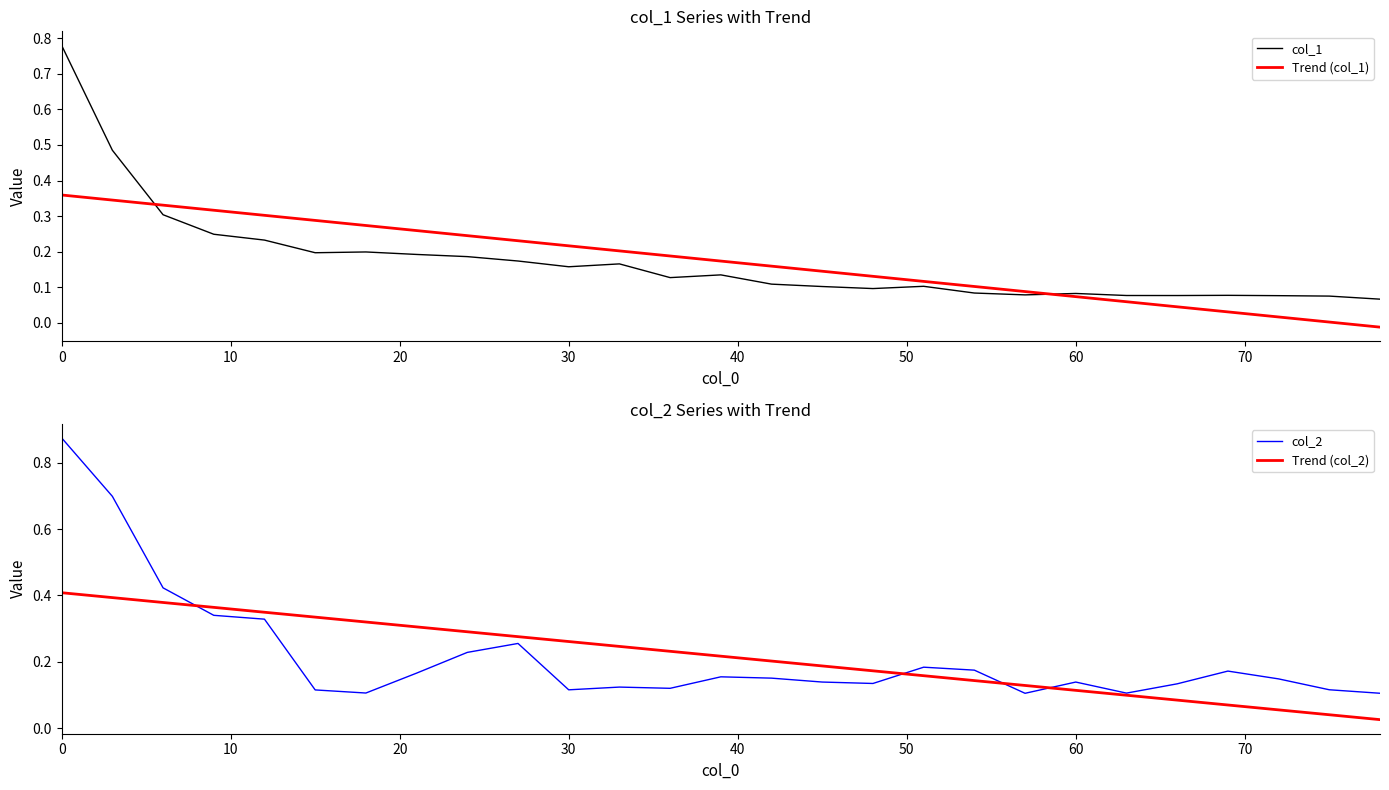

Reading left to right, extract all data points from this chart.

col_1: 0.8	0.5	0.3	0.2	0.2	0.2	0.2	0.2	0.2	0.2	0.2	0.2	0.1	0.1	0.1	0.1	0.1	0.1	0.1	0.1	0.1	0.1	0.1	0.1	0.1	0.1	0.1
Trend (col_1): 0.4	0.3	0.3	0.3	0.3	0.3	0.3	0.3	0.2	0.2	0.2	0.2	0.2	0.2	0.2	0.1	0.1	0.1	0.1	0.1	0.1	0.1	0.0	0.0	0.0	0.0	-0.0
col_2: 0.9	0.7	0.4	0.3	0.3	0.1	0.1	0.2	0.2	0.3	0.1	0.1	0.1	0.2	0.2	0.1	0.1	0.2	0.2	0.1	0.1	0.1	0.1	0.2	0.1	0.1	0.1
Trend (col_2): 0.4	0.4	0.4	0.4	0.3	0.3	0.3	0.3	0.3	0.3	0.3	0.2	0.2	0.2	0.2	0.2	0.2	0.2	0.1	0.1	0.1	0.1	0.1	0.1	0.1	0.0	0.0